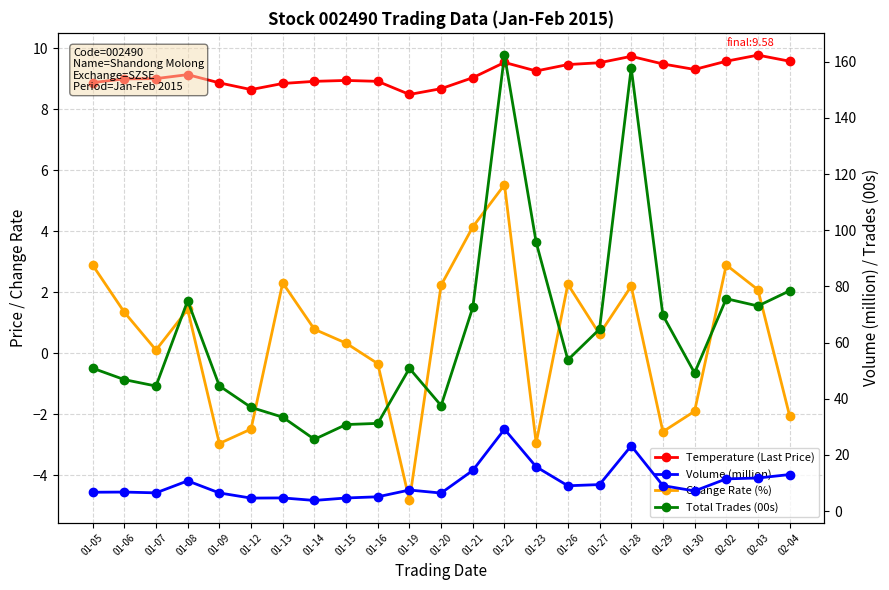

Rank the series at 01-30 from highest to lowest value.

Total Trades (00s), Temperature (Last Price), Volume (million), Change Rate (%)